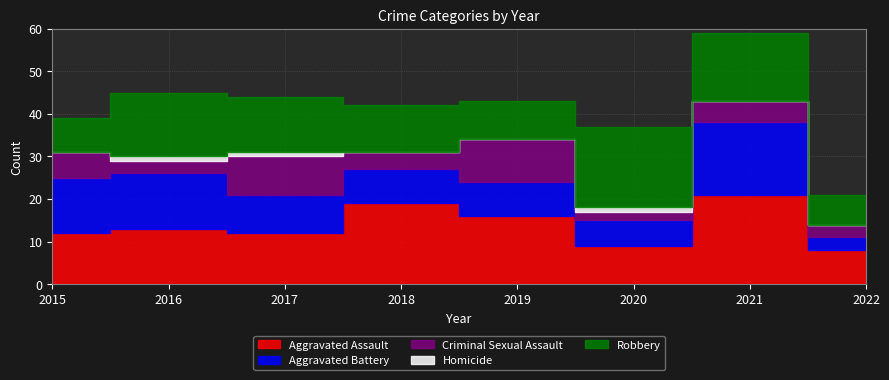

Reading left to right, list all the values displayed in this chart.

Aggravated Assault: 12	13	12	19	16	9	21	8
Aggravated Battery: 13	13	9	8	8	6	17	3
Criminal Sexual Assault: 6	3	9	4	10	2	5	3
Homicide: 0	1	1	0	0	1	0	0
Robbery: 8	15	13	11	9	19	16	7